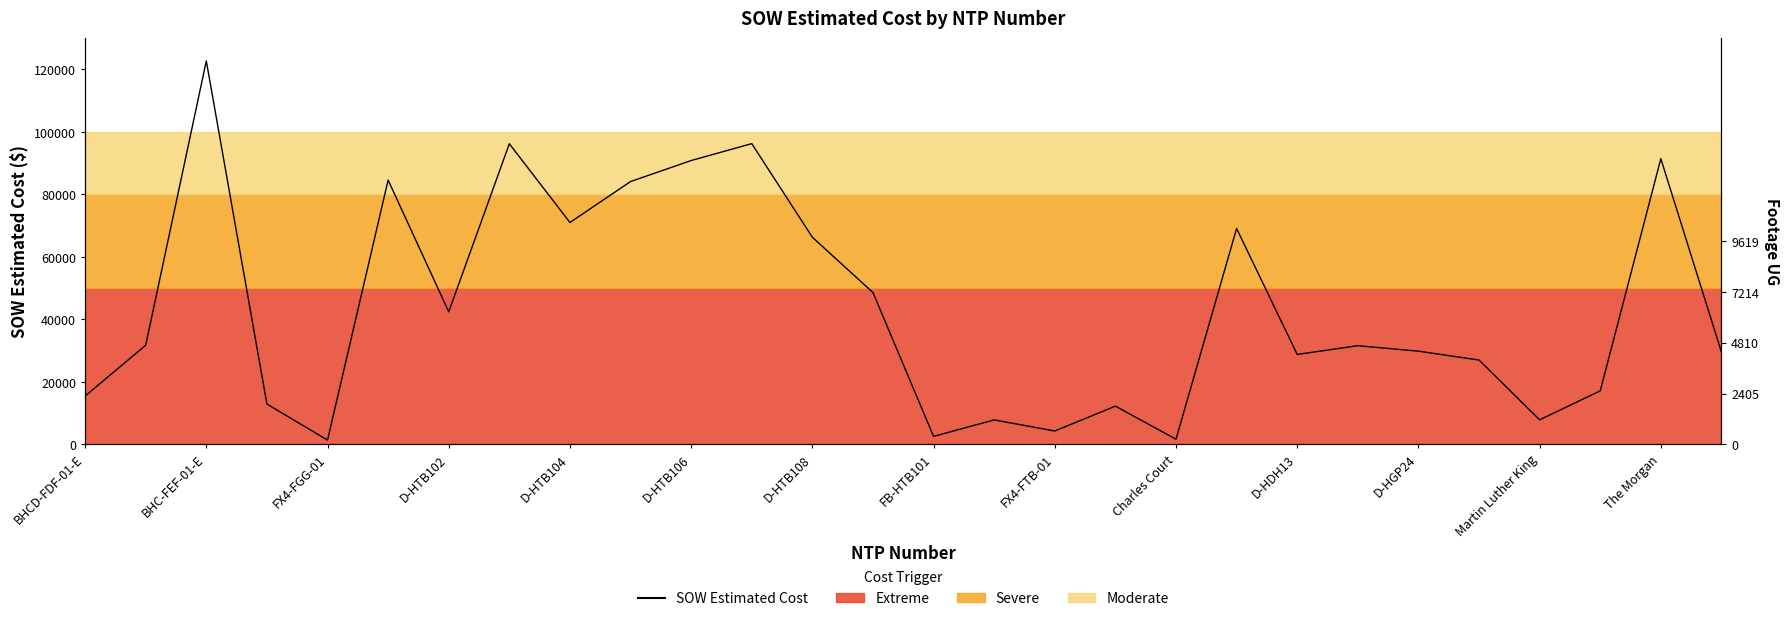

Count the number of values greater than 31560.

13